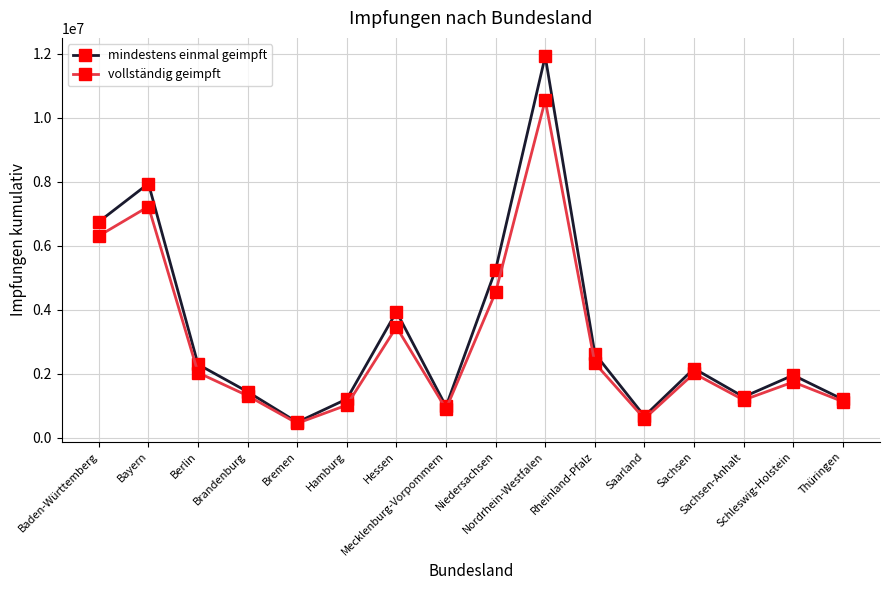

Which series has the largest range (max minus min)?

mindestens einmal geimpft